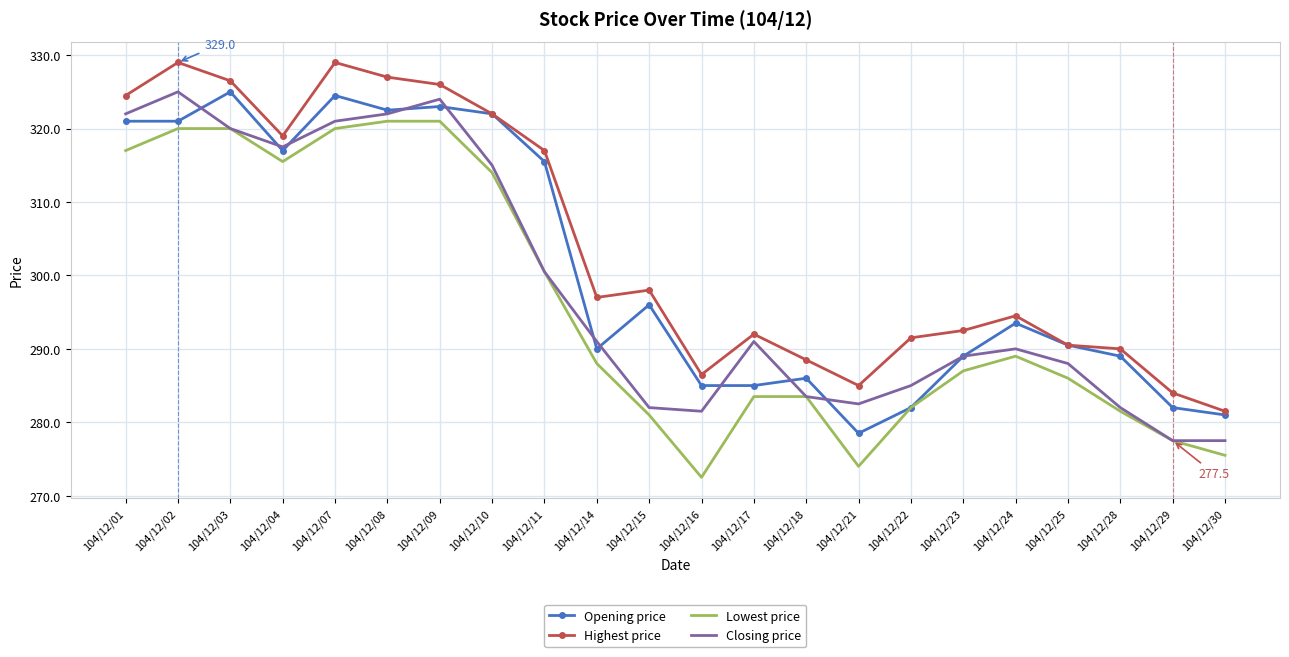

What is the sum of the Closing price values at 104/12/11 and 104/12/28?

582.5